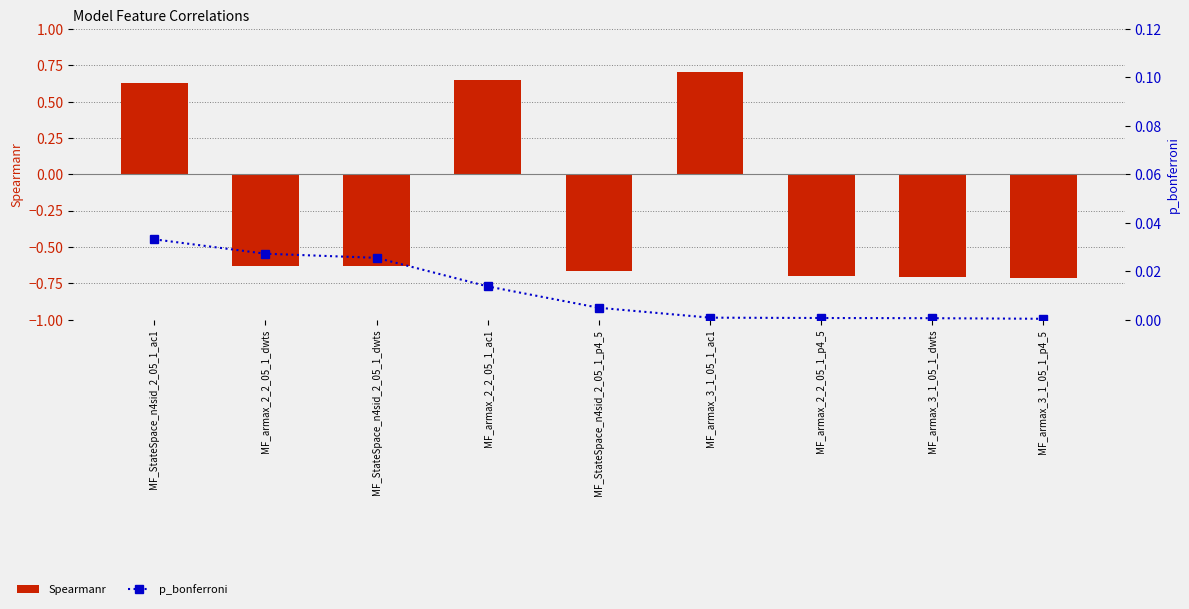

At which label does Spearmanr reach its minimum?

MF_armax_3_1_05_1_p4_5